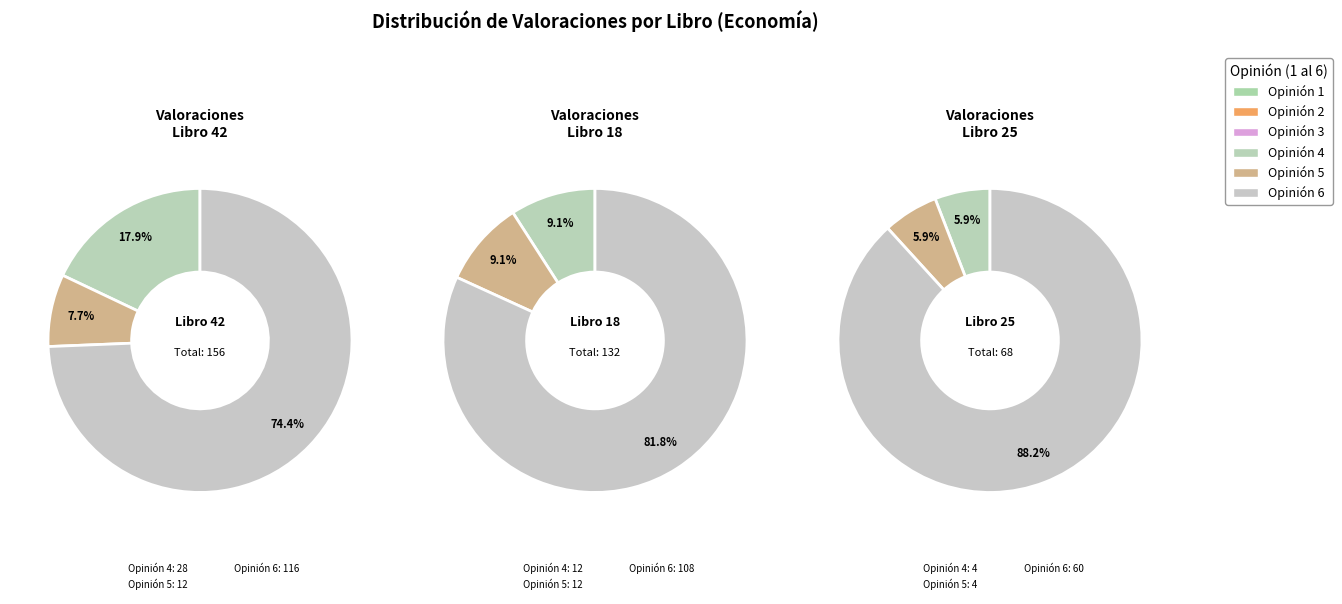

Which slice is the largest?

6